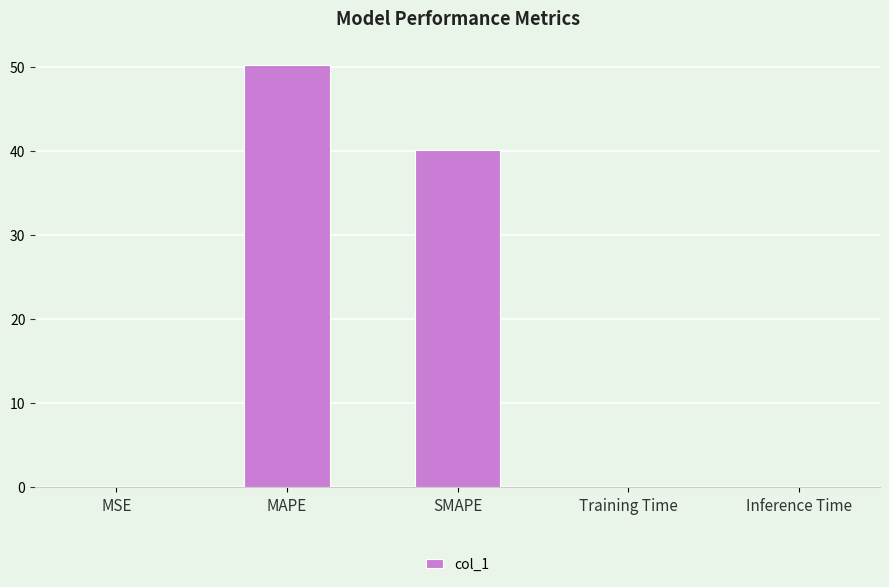

What is the approximate value at MAPE?

50.3